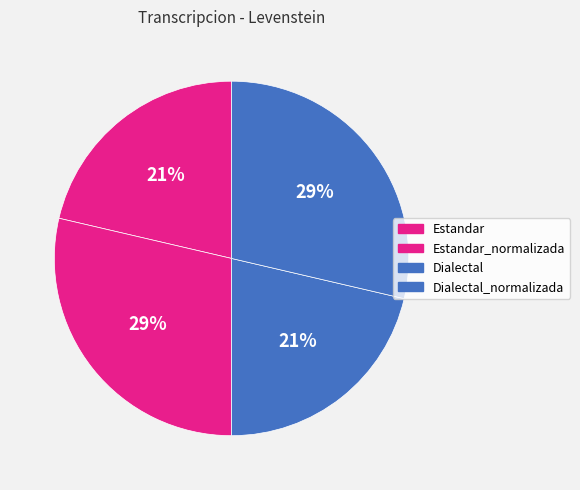

True or false: Dialectal accounts for 29% of the total.

False